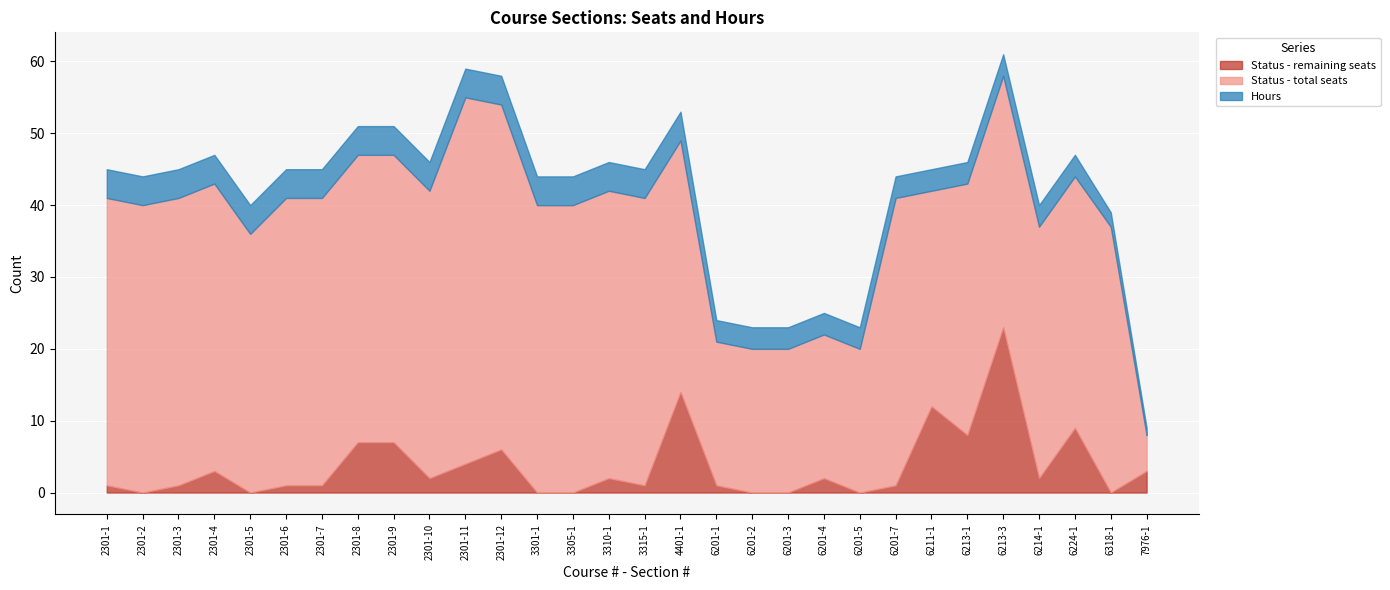

What value does the Status - total seats series have at 3305-1?

40